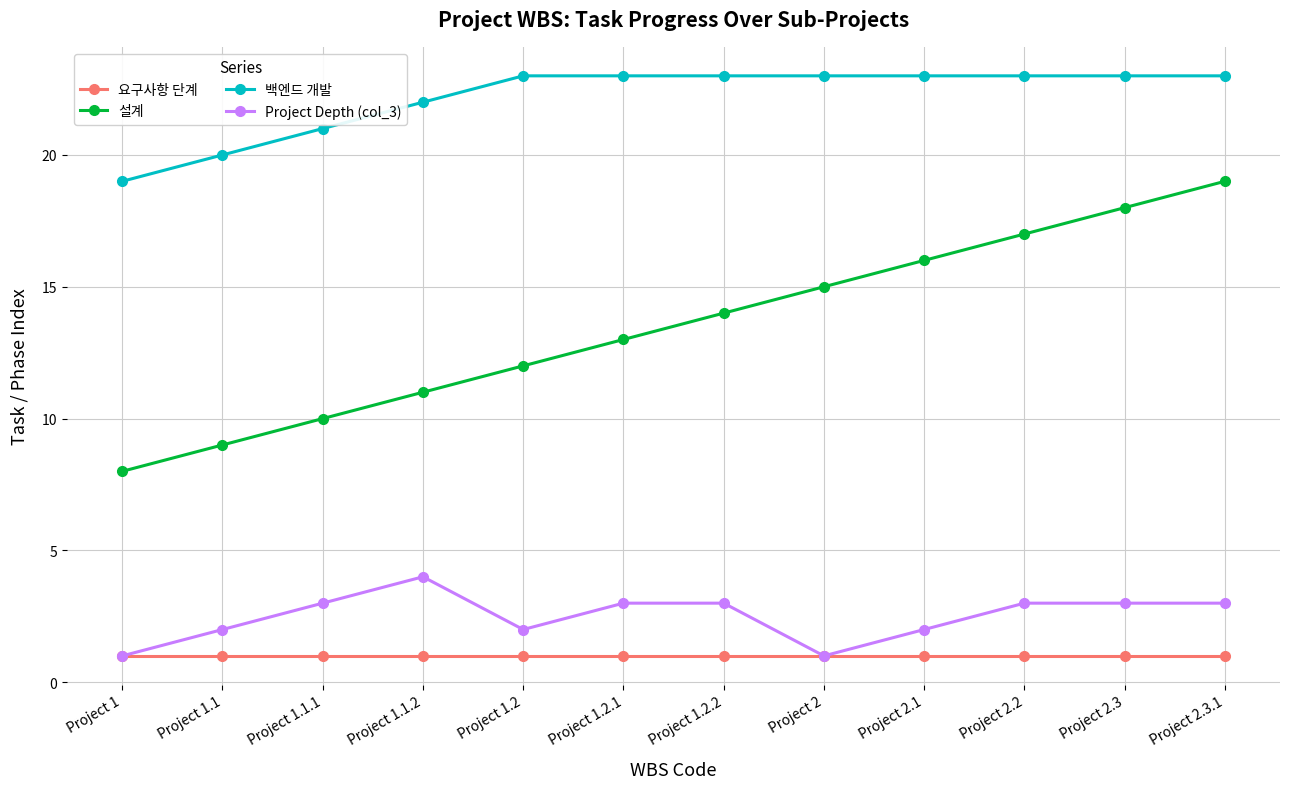

What position from the right is Project 2.3?

2